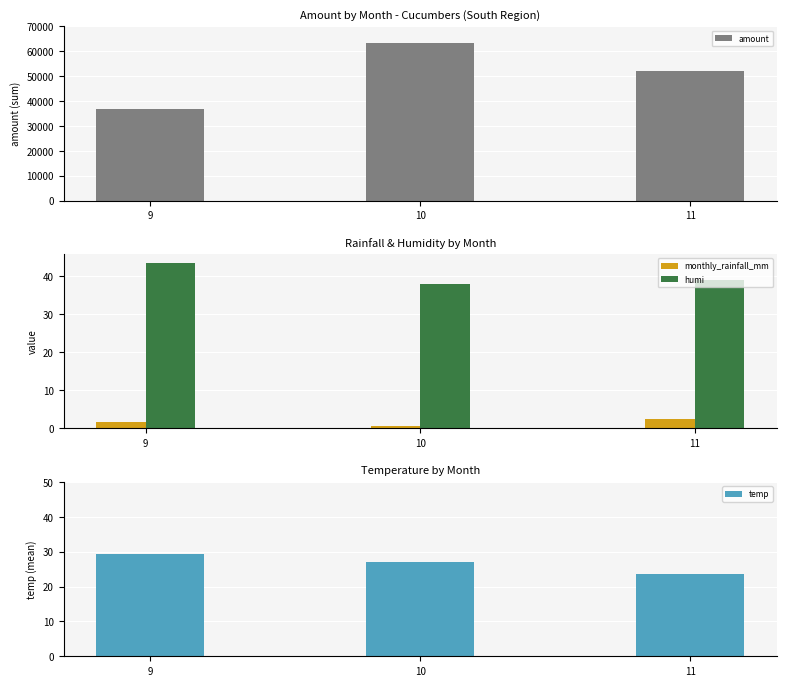

How many bars are there in each group?

4